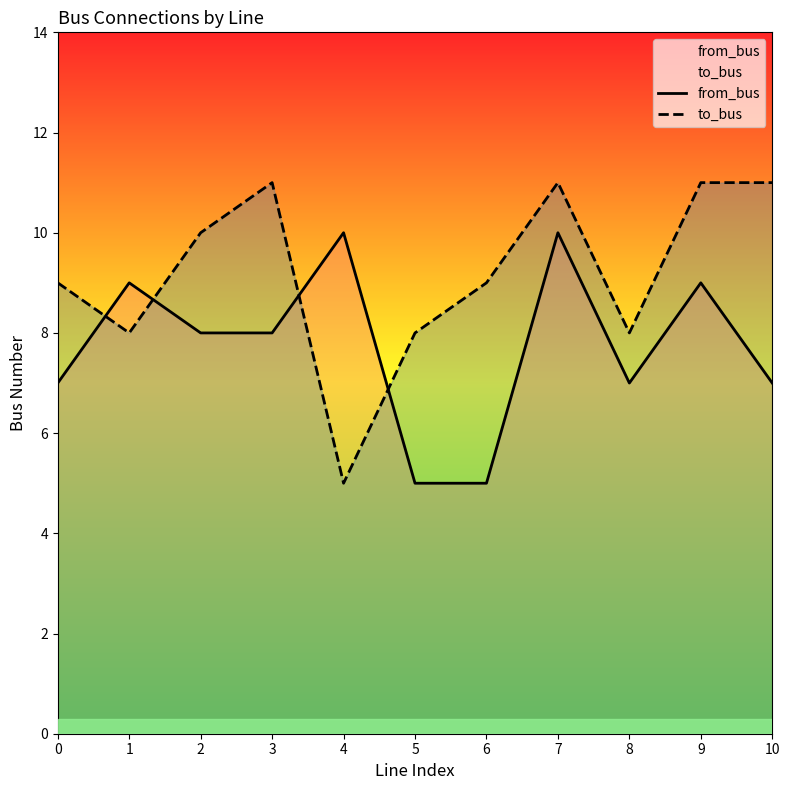

What value does the to_bus series have at 7?

11